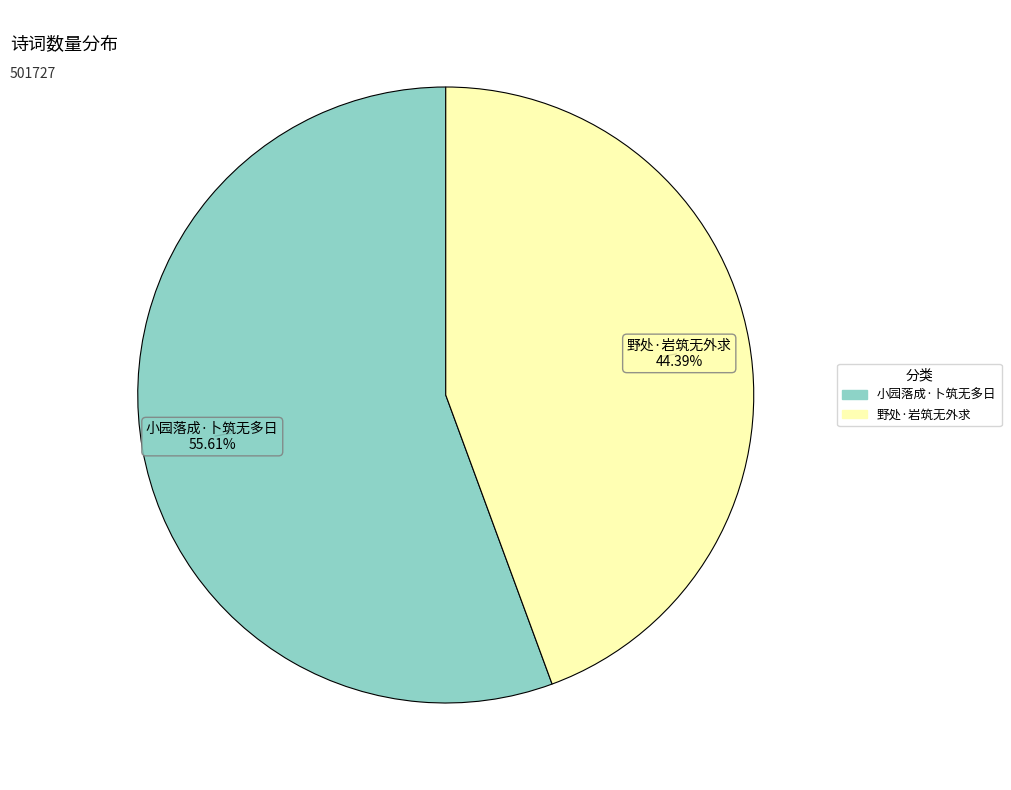

True or false: 野处·岩筑无外求 accounts for 59% of the total.

False